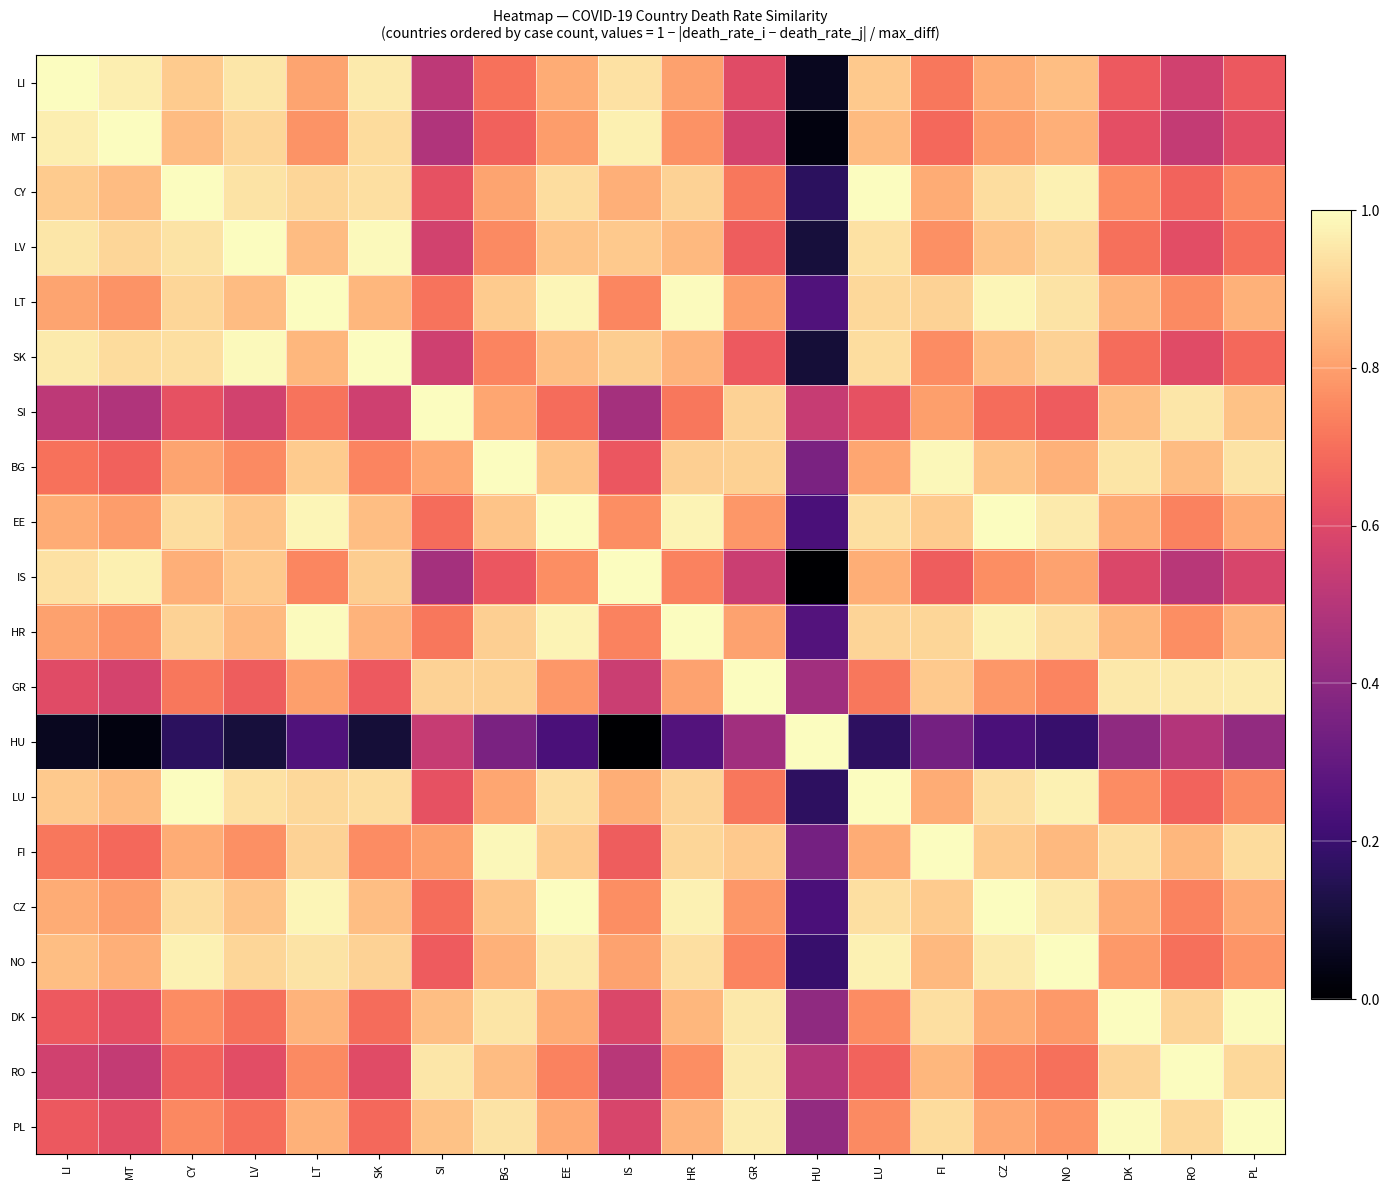

What is the spread (max minus min) of values at LV?

0.9